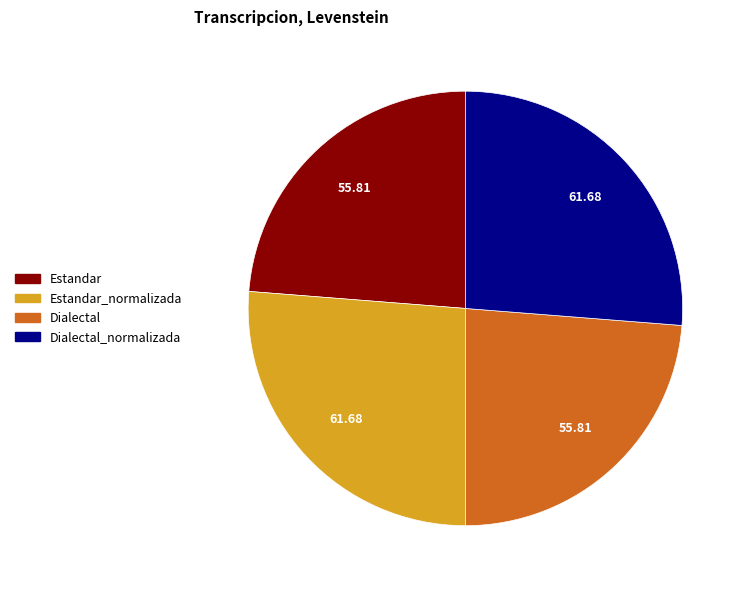

Is there a majority slice in this chart?

No